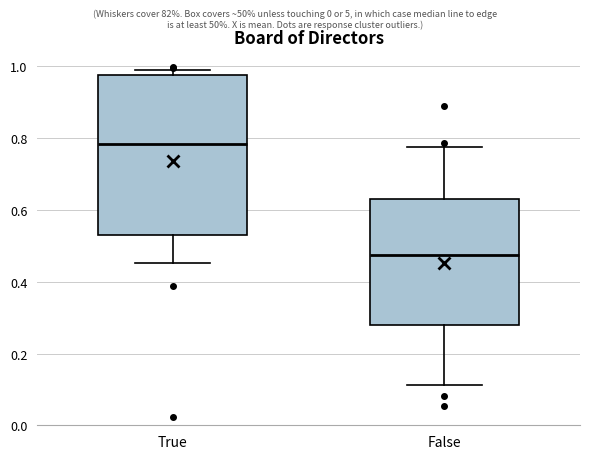

Reading left to right, transcribe this box plot: for each box, give where its median line is, the range the box spans, and where its two whiskers end, as read against the y-axis. The values are not printed on the chart, so give them approximately, as read against the axis.

True: median 0.78, box 0.52 to 0.98, whiskers 0.46 to 1.00
False: median 0.48, box 0.28 to 0.64, whiskers 0.12 to 0.78